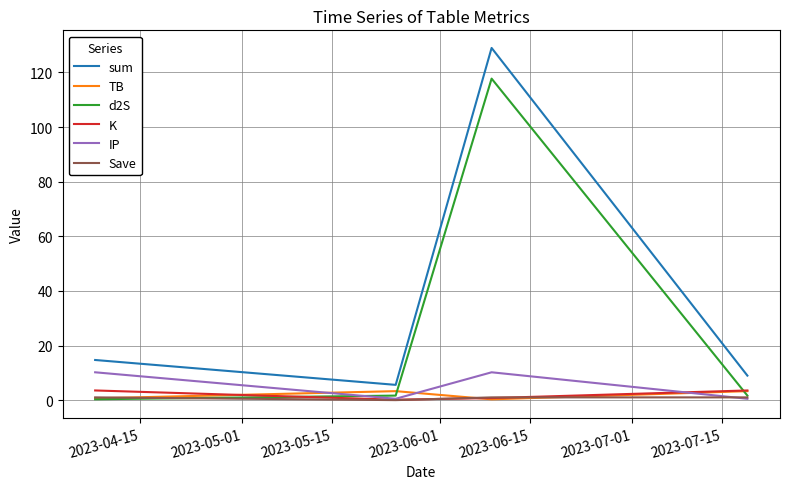

True or false: K and d2S cross at least once.

True